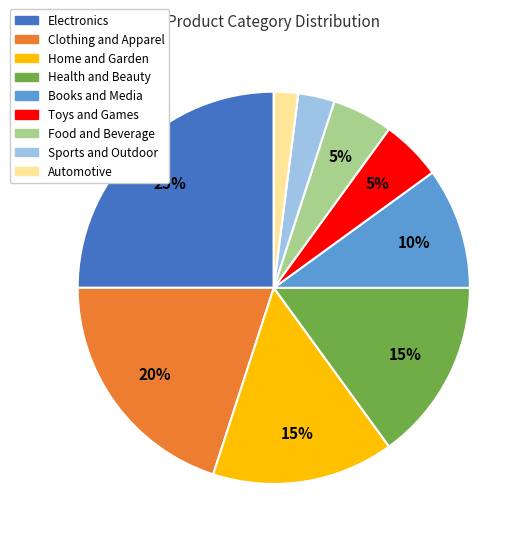

To the nearest percent, what is the combined percentage of Health and Beauty and Electronics?

40%